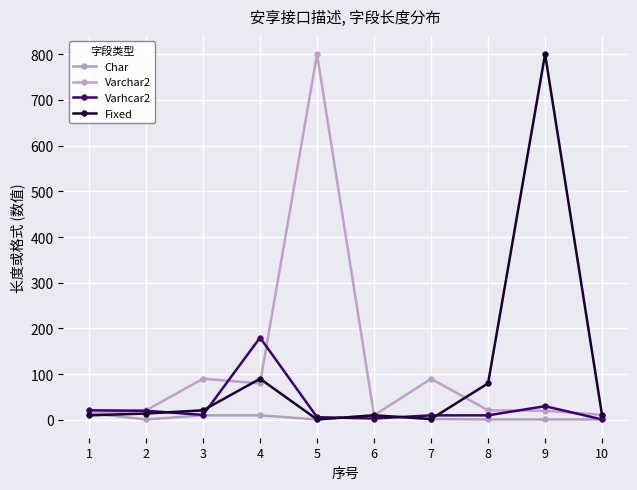

Where is the first local minimum for Varchar2?

4